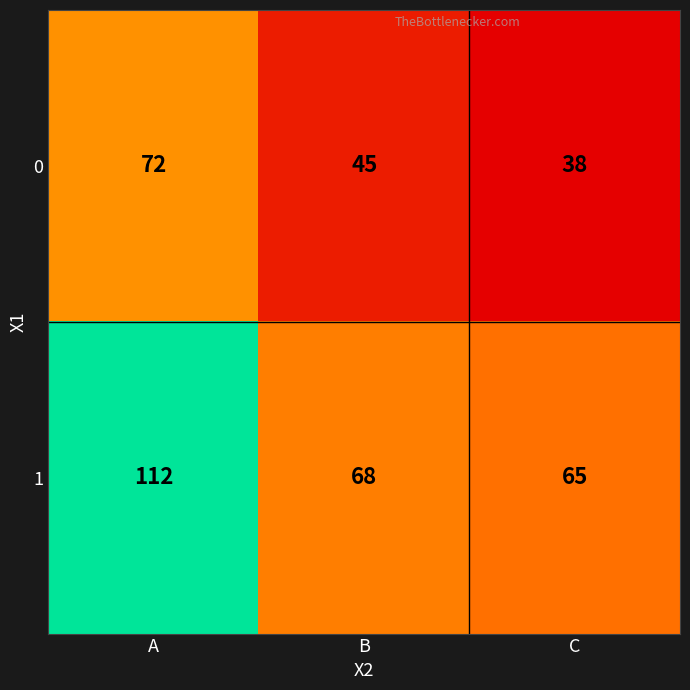

How many data points in 1 are less than 68?

1